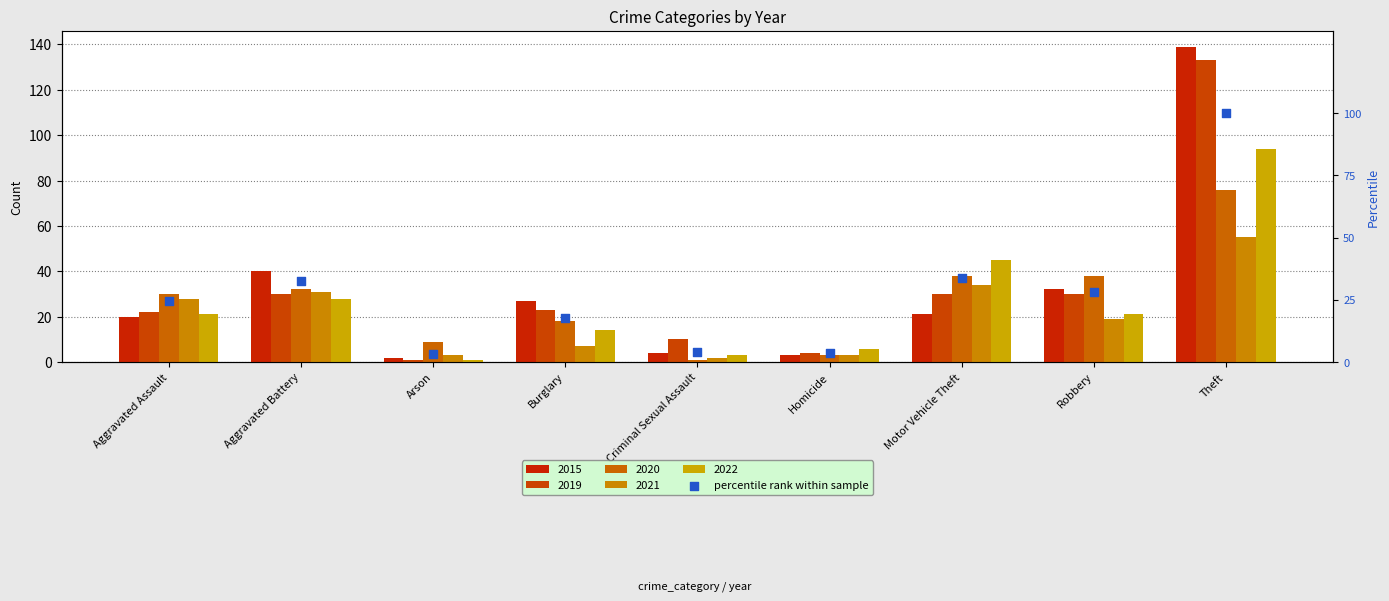

Approximately how many times larger is the value at Theft compared to Aggravated Battery?

3.1